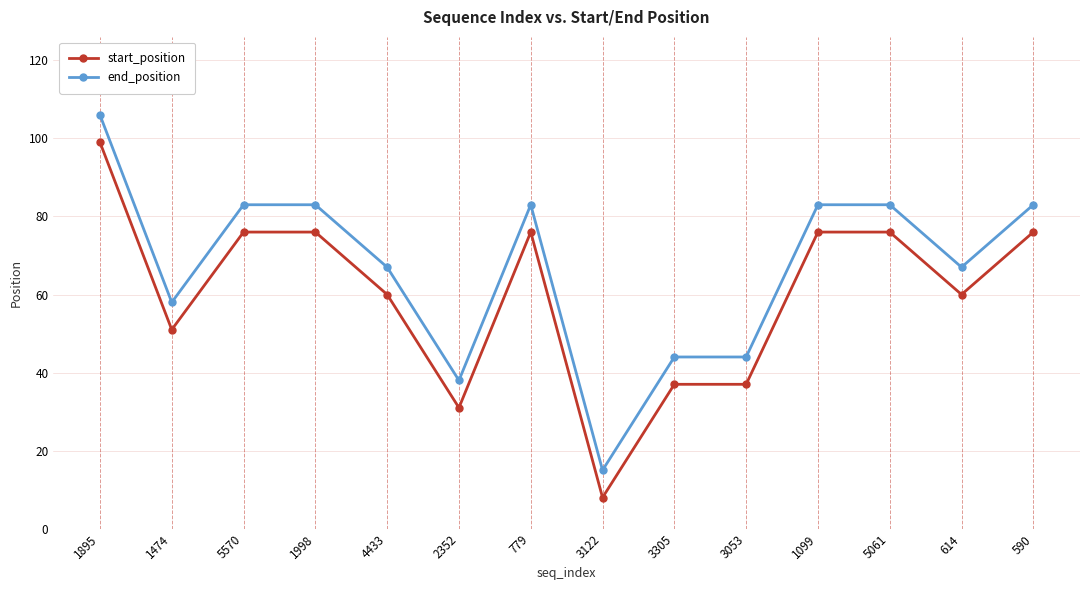

At which category does end_position reach its first local valley?

1474